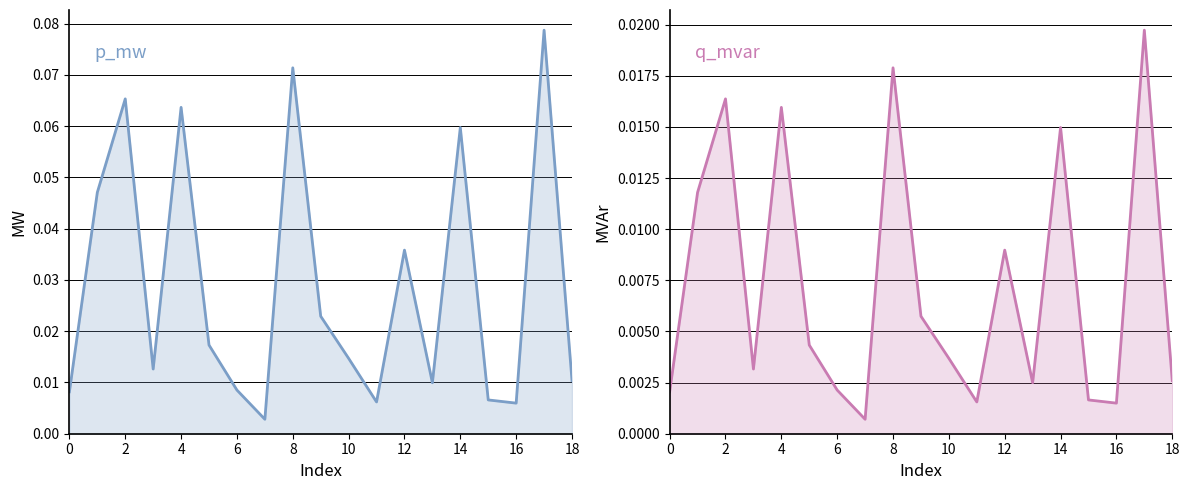

True or false: q_mvar and p_mw intersect in this chart.

False